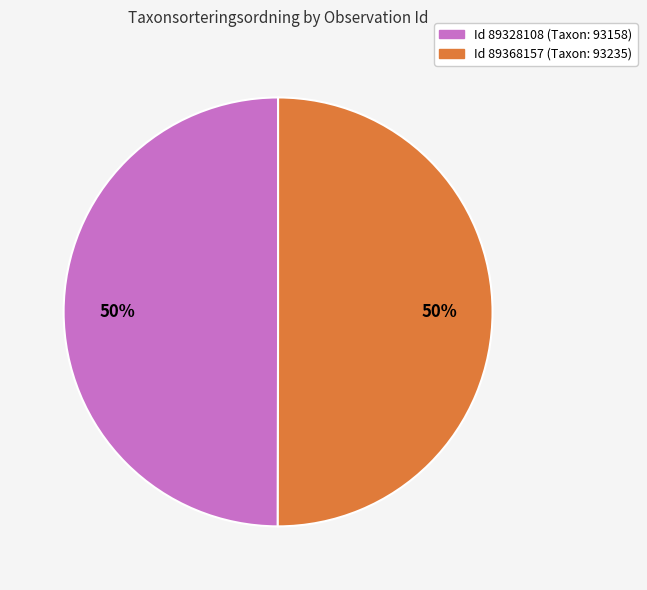

To the nearest percent, what percentage of the pie is Id 89328108 (Taxon: 93158)?

50%